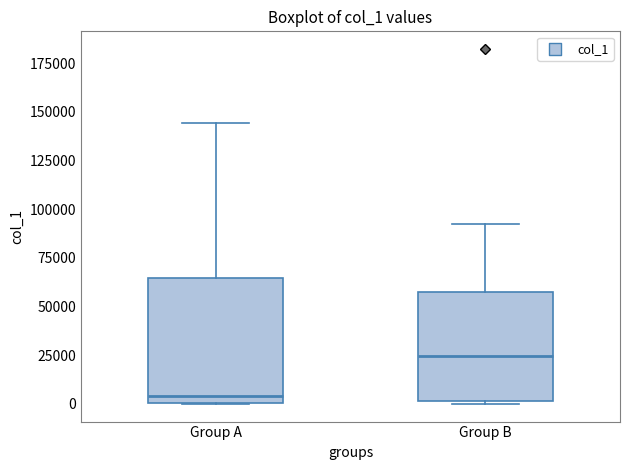

Reading left to right, transcribe this box plot: for each box, give where its median line is, the range the box spans, and where its two whiskers end, as read against the y-axis. The values are not printed on the chart, so give them approximately, as read against the axis.

Group A: median 5000, box 0 to 65000, whiskers 0 to 145000
Group B: median 25000, box 0 to 55000, whiskers 0 to 90000